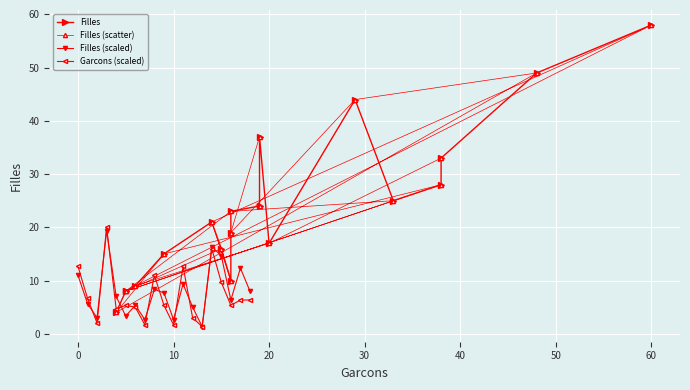

Is it true that Garcons (scaled) equals 1.7 at 10?

True